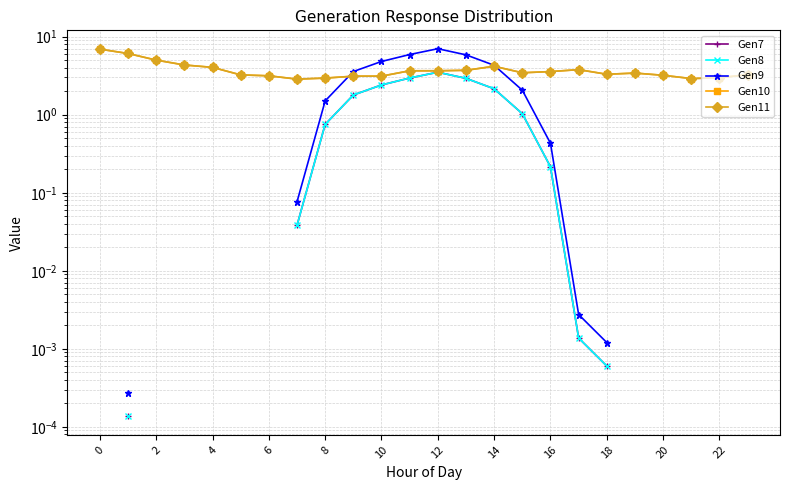

Is the value of Gen11 at 20 greater than the value of Gen10 at 20?

No